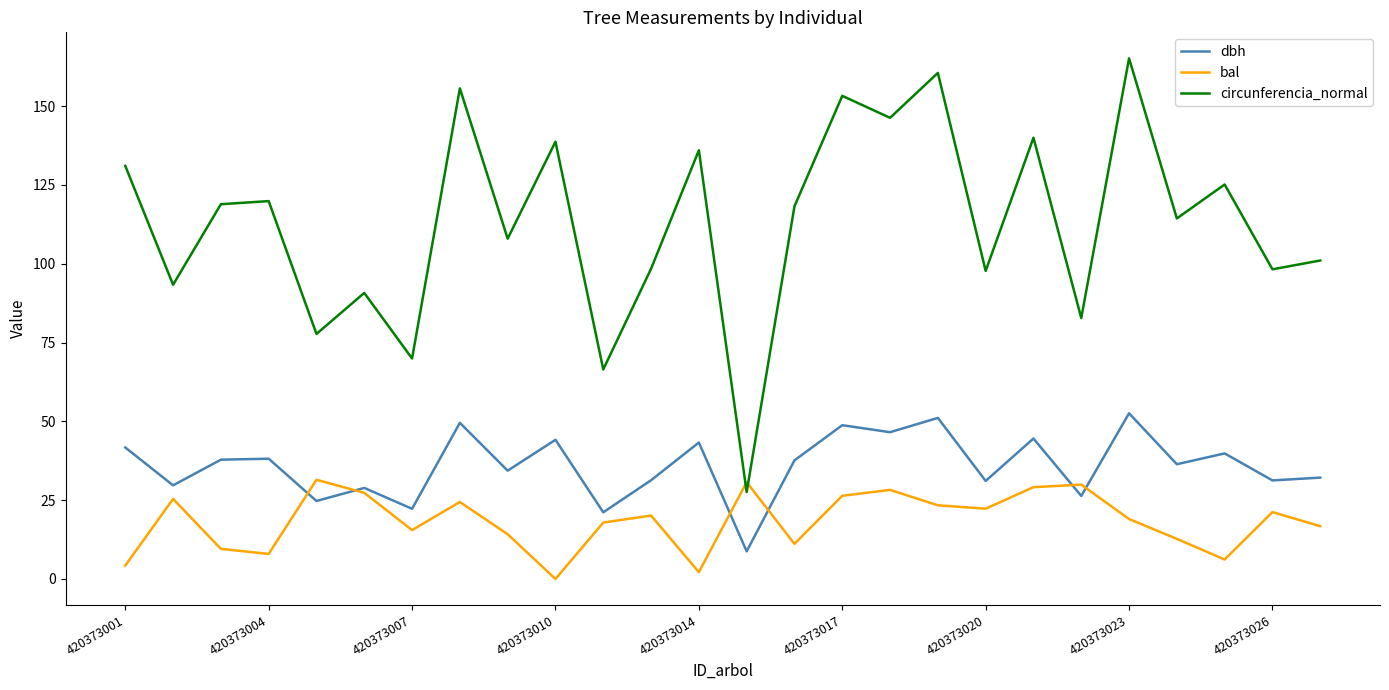

Which series has the largest total across all categories?

circunferencia_normal